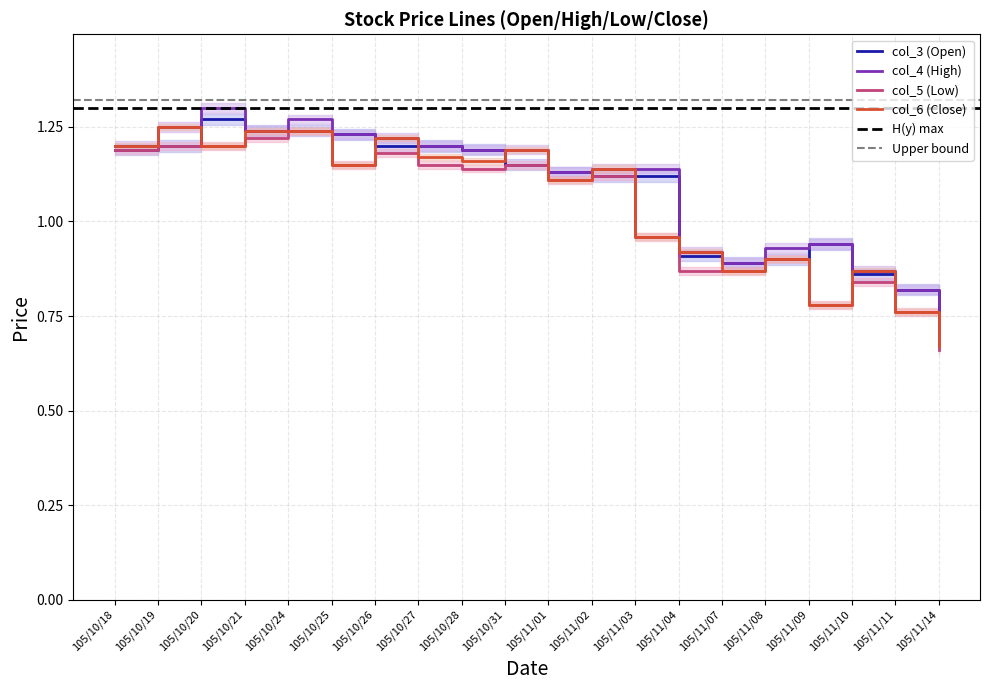

Count the number of categories in the chart.

20